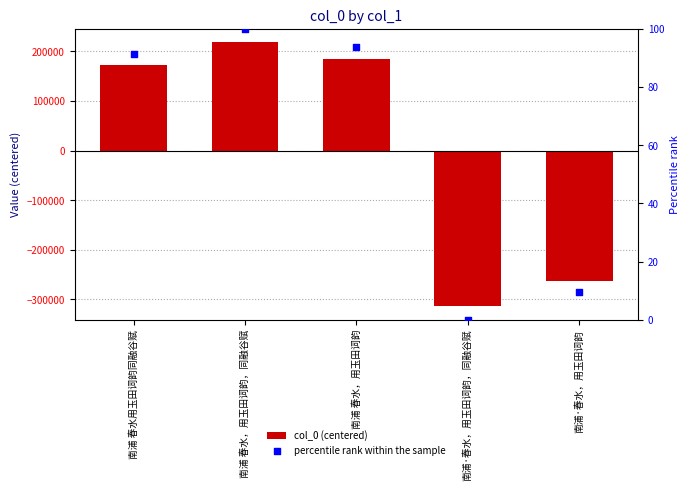

Is the value of percentile rank within the sample at 南浦 春水，用玉田词韵，同融谷赋 greater than the value of col_0 (centered) at 南浦·春水，用玉田词韵，同融谷赋?

Yes